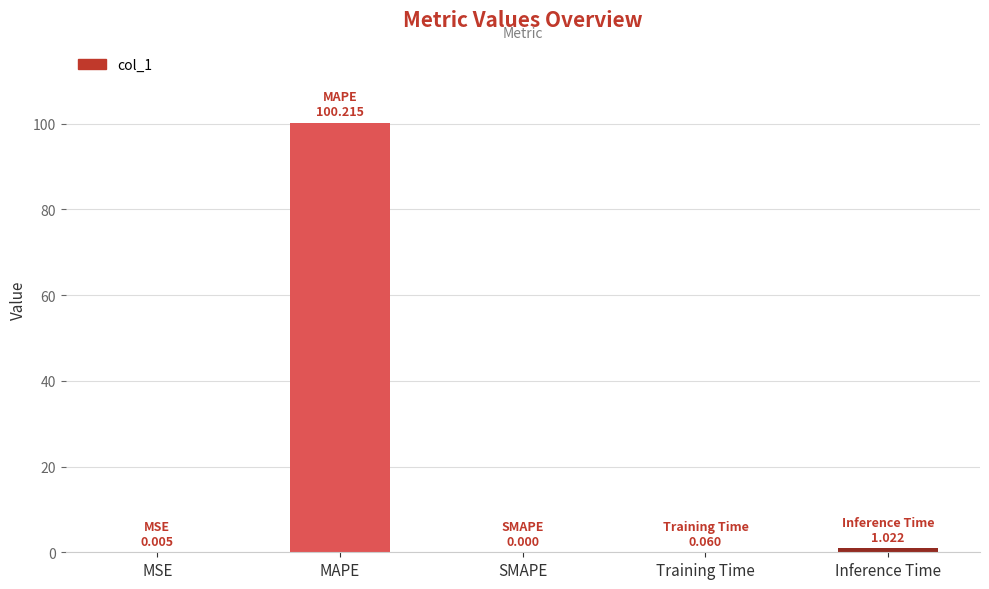

Is it true that the value at SMAPE is -32.2?

False